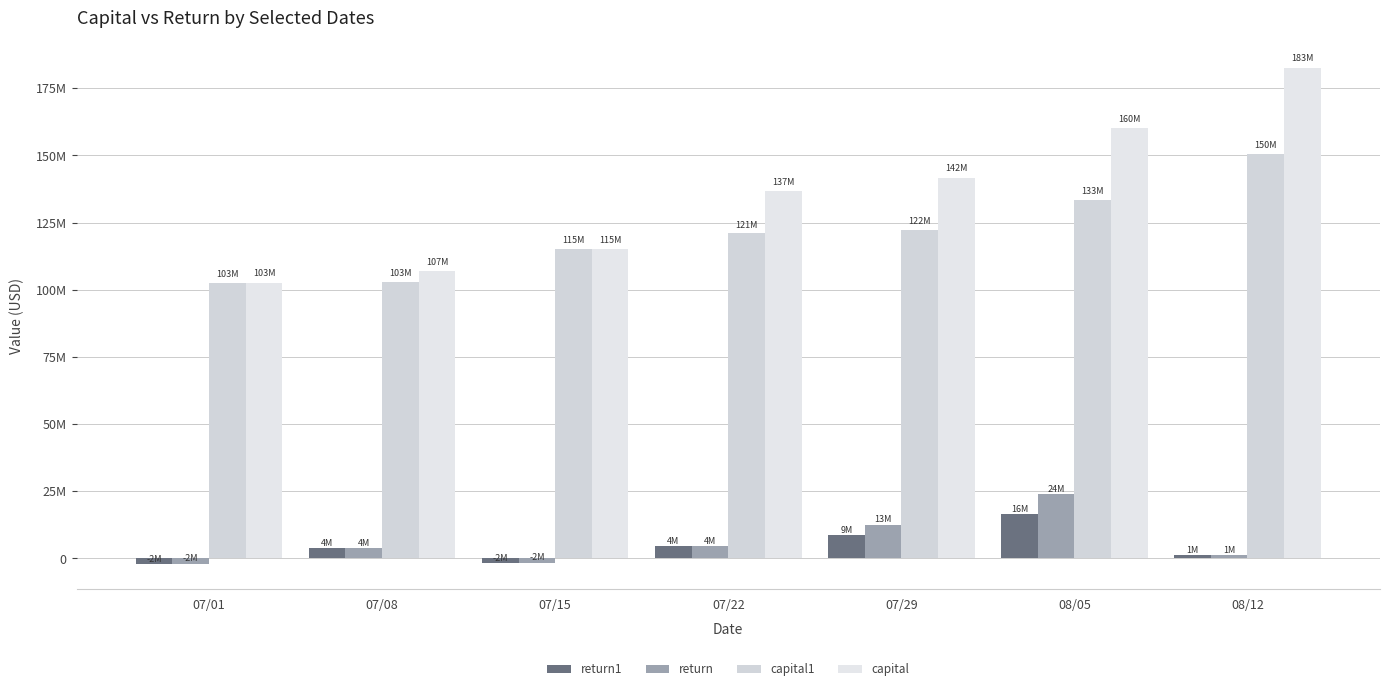

What is the maximum value shown in the chart?

182514630